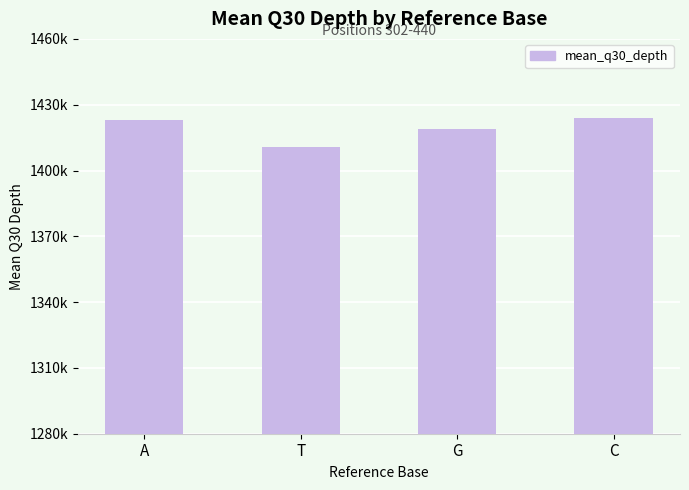

Are the bars horizontal?

No